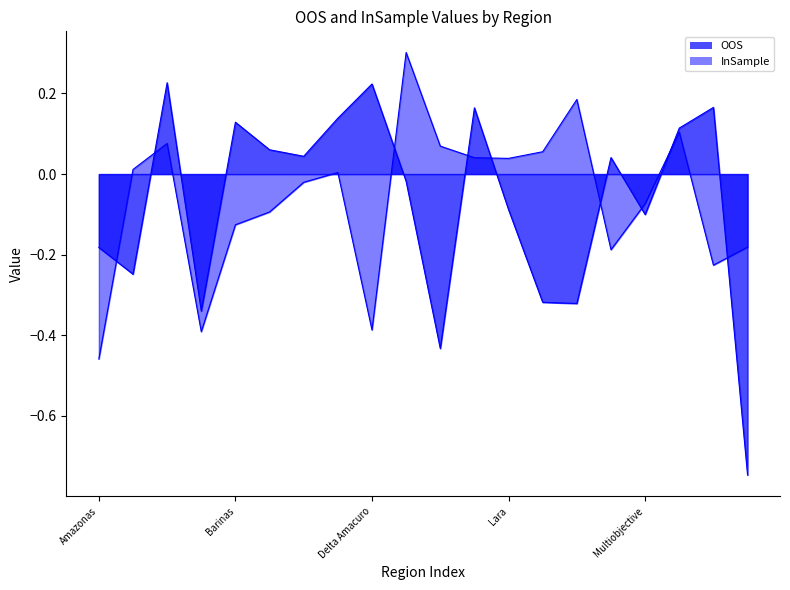

Where is the first local maximum for OOS?

Apure